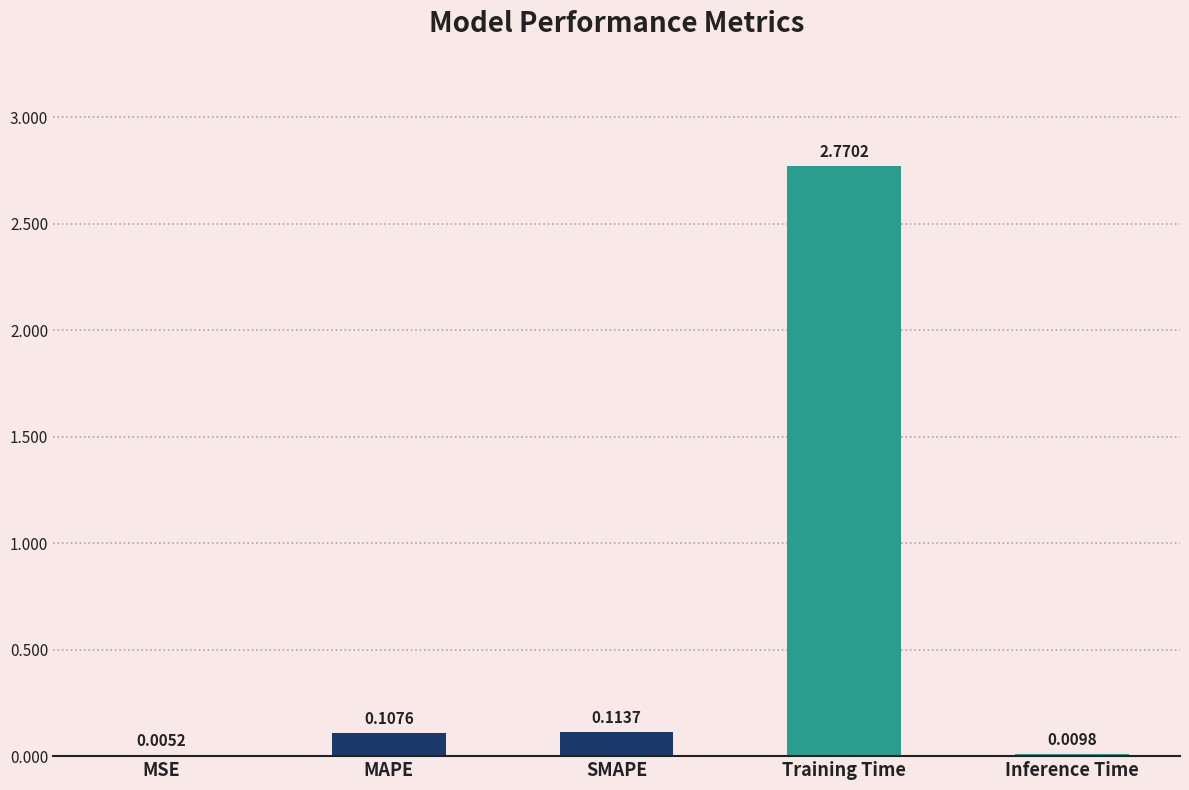

Are the bars grouped side by side (vs. stacked)?

No